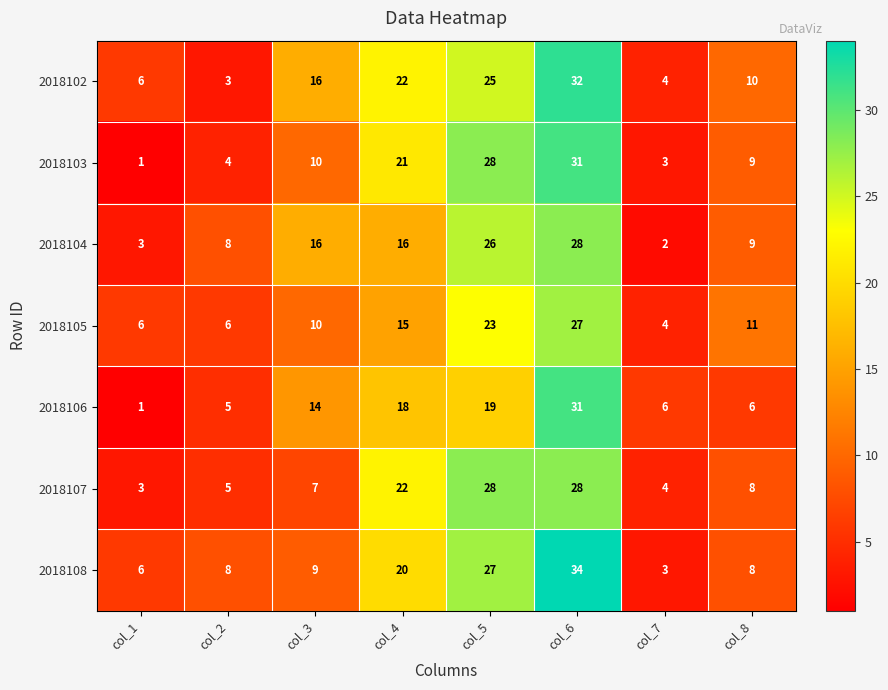

What is the spread (max minus min) of values at col_1?

5